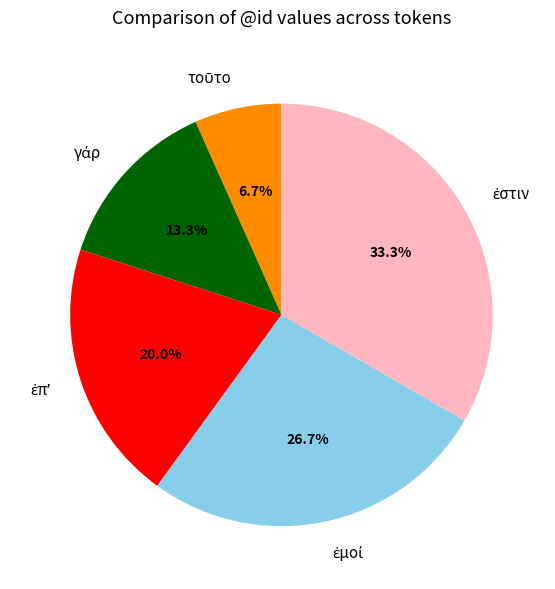

How many slices are in this pie chart?

5